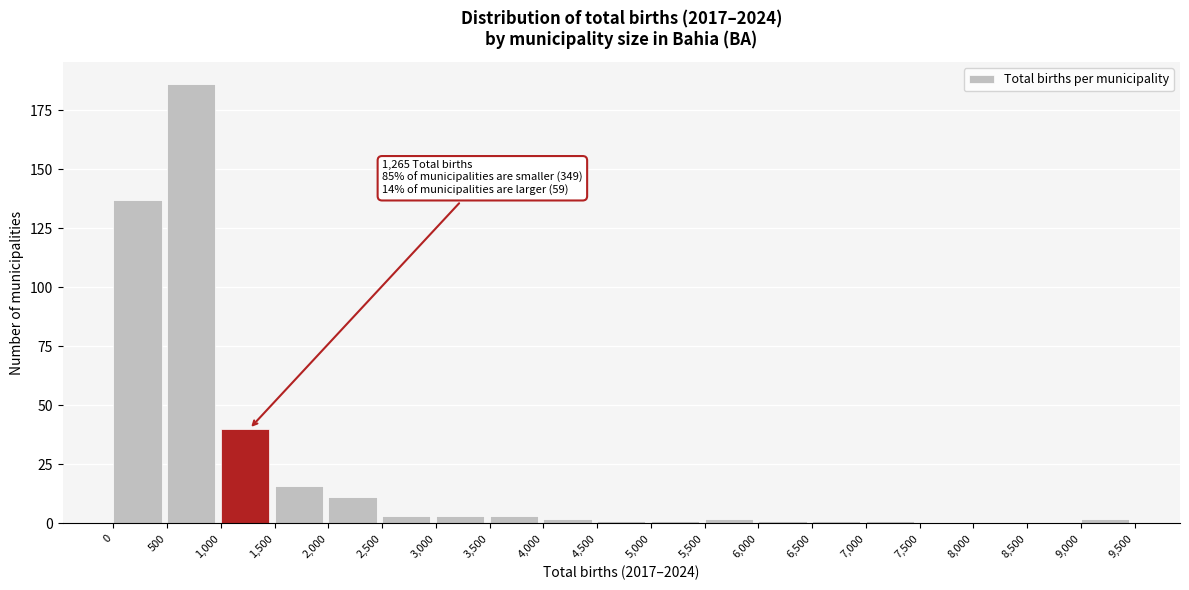

Over which range of the x-axis is the bar tallest?

500 to 1,000